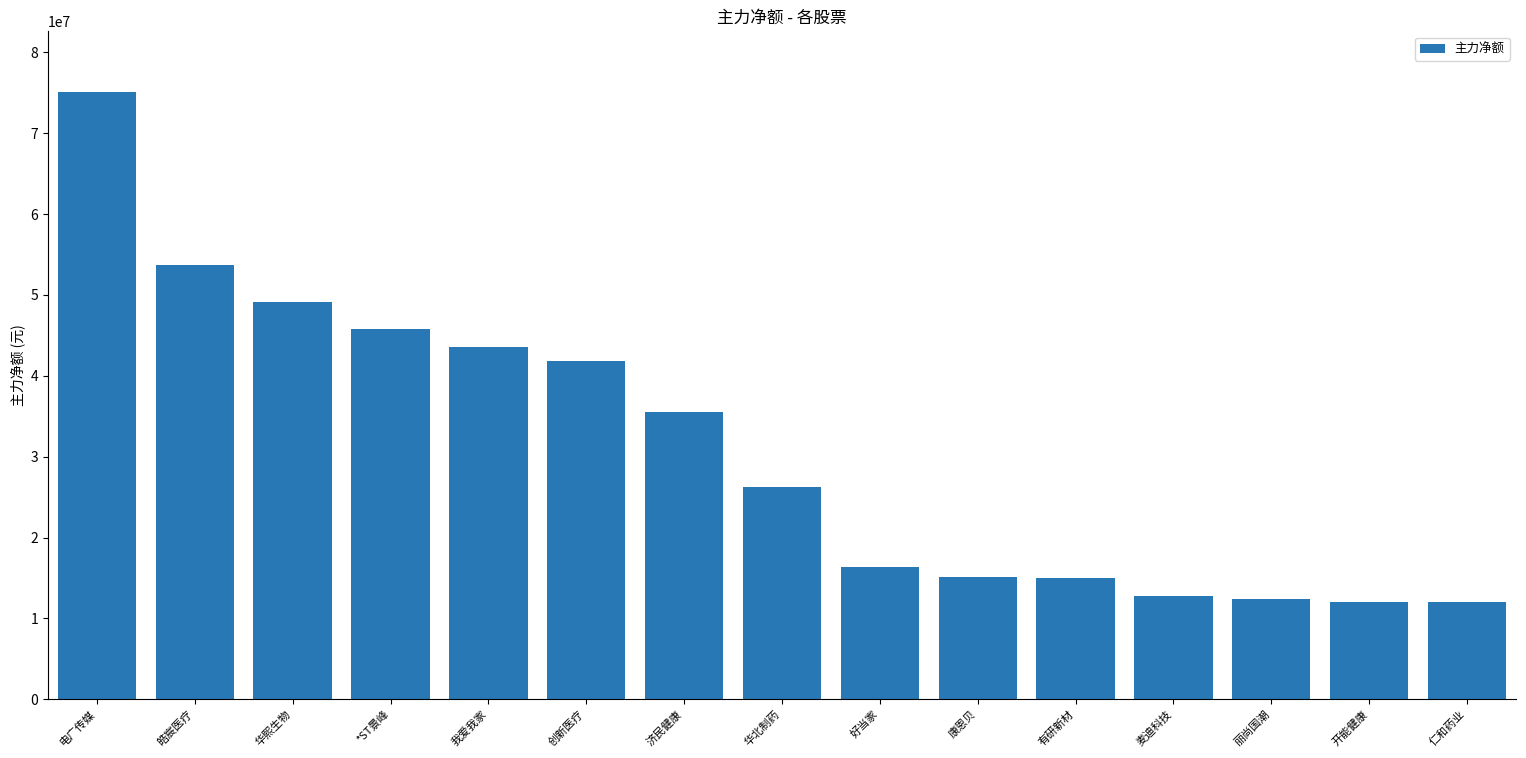

What is the change in value from 创新医疗 to 济民健康?

-6244626